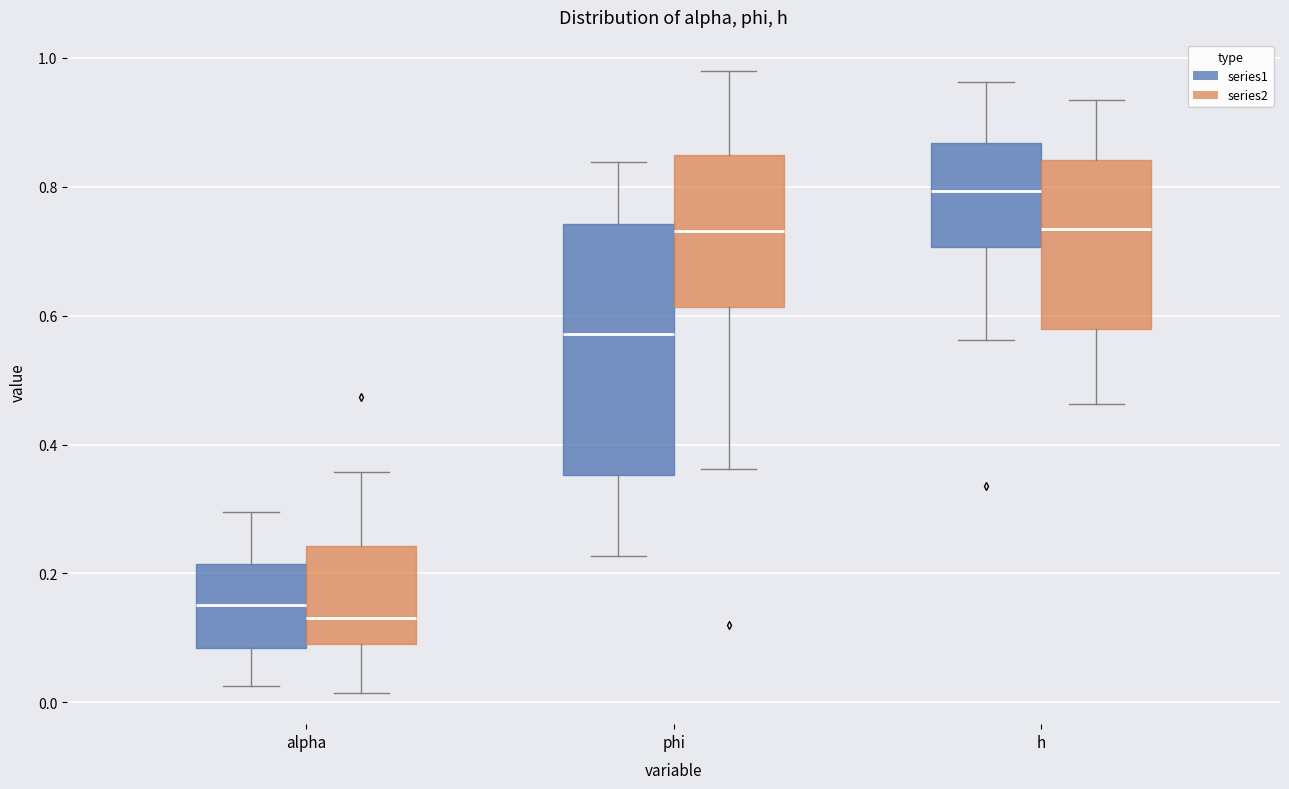

Reading left to right, transcribe this box plot: for each box, give where its median line is, the range the box spans, and where its two whiskers end, as read against the y-axis. The values are not printed on the chart, so give them approximately, as read against the axis.

alpha (series1): median 0.16, box 0.08 to 0.22, whiskers 0.02 to 0.30
alpha (series2): median 0.14, box 0.10 to 0.24, whiskers 0.02 to 0.36
phi (series1): median 0.58, box 0.36 to 0.74, whiskers 0.22 to 0.84
phi (series2): median 0.74, box 0.62 to 0.84, whiskers 0.36 to 0.98
h (series1): median 0.80, box 0.70 to 0.86, whiskers 0.56 to 0.96
h (series2): median 0.74, box 0.58 to 0.84, whiskers 0.46 to 0.94